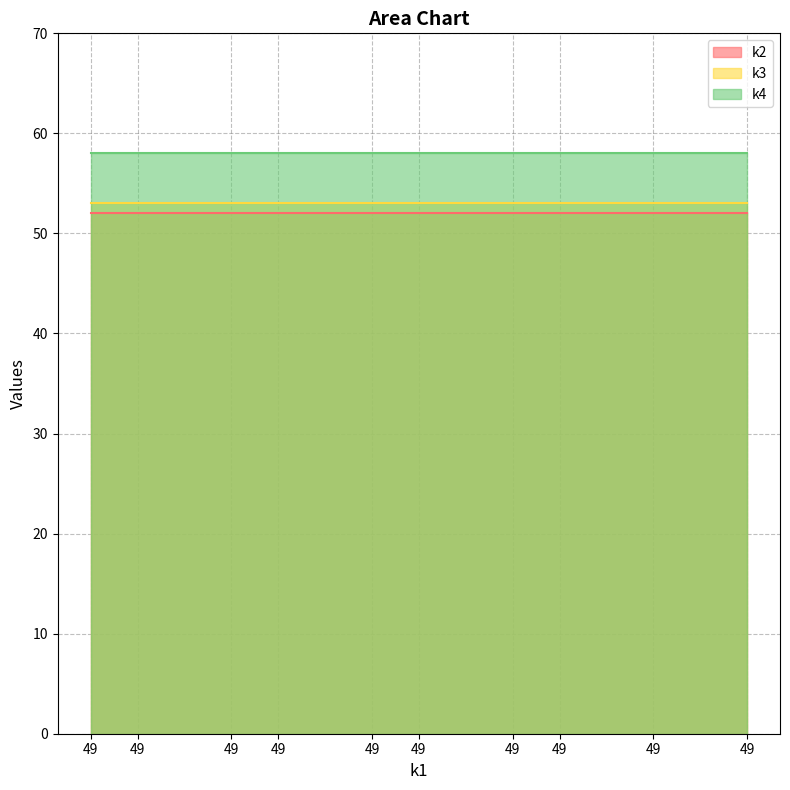

List the series in order of their peak value, lowest first.

k2, k3, k4